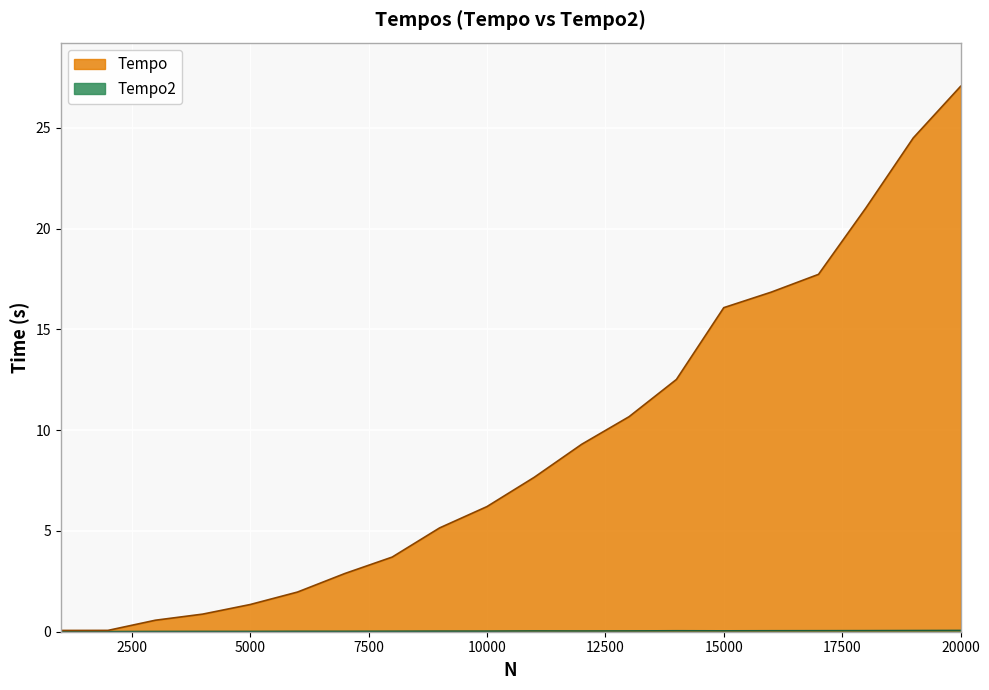

At which label does Tempo2 reach its peak?

20000